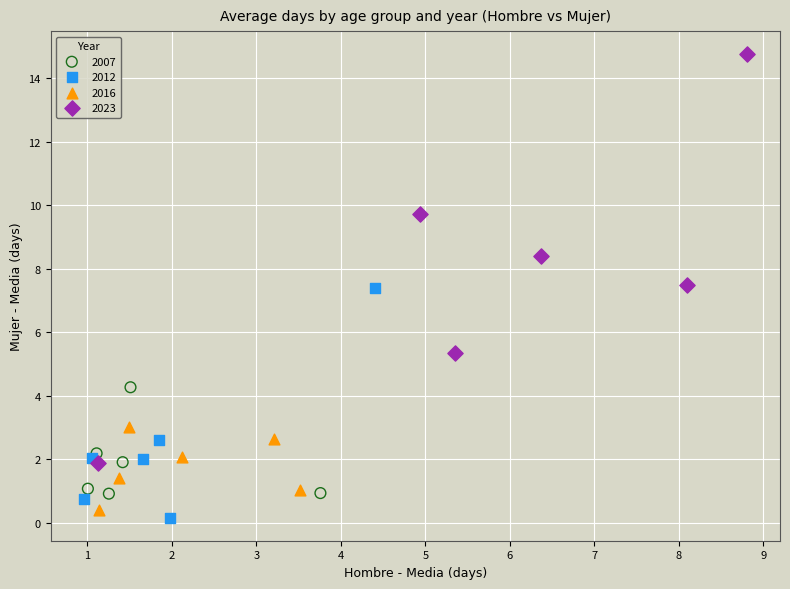

Which series has the largest Y range (max minus min)?

2023